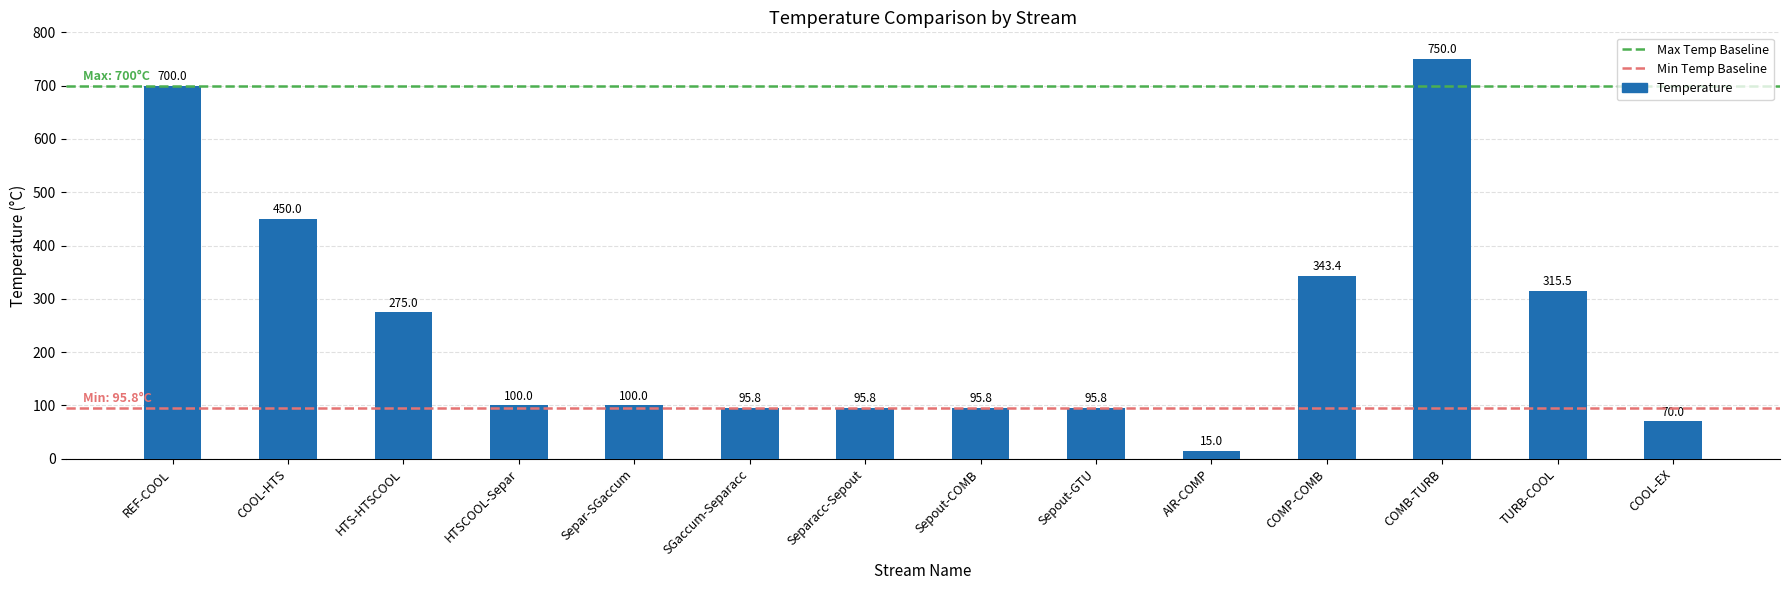

What is the smallest value displayed?

15.0